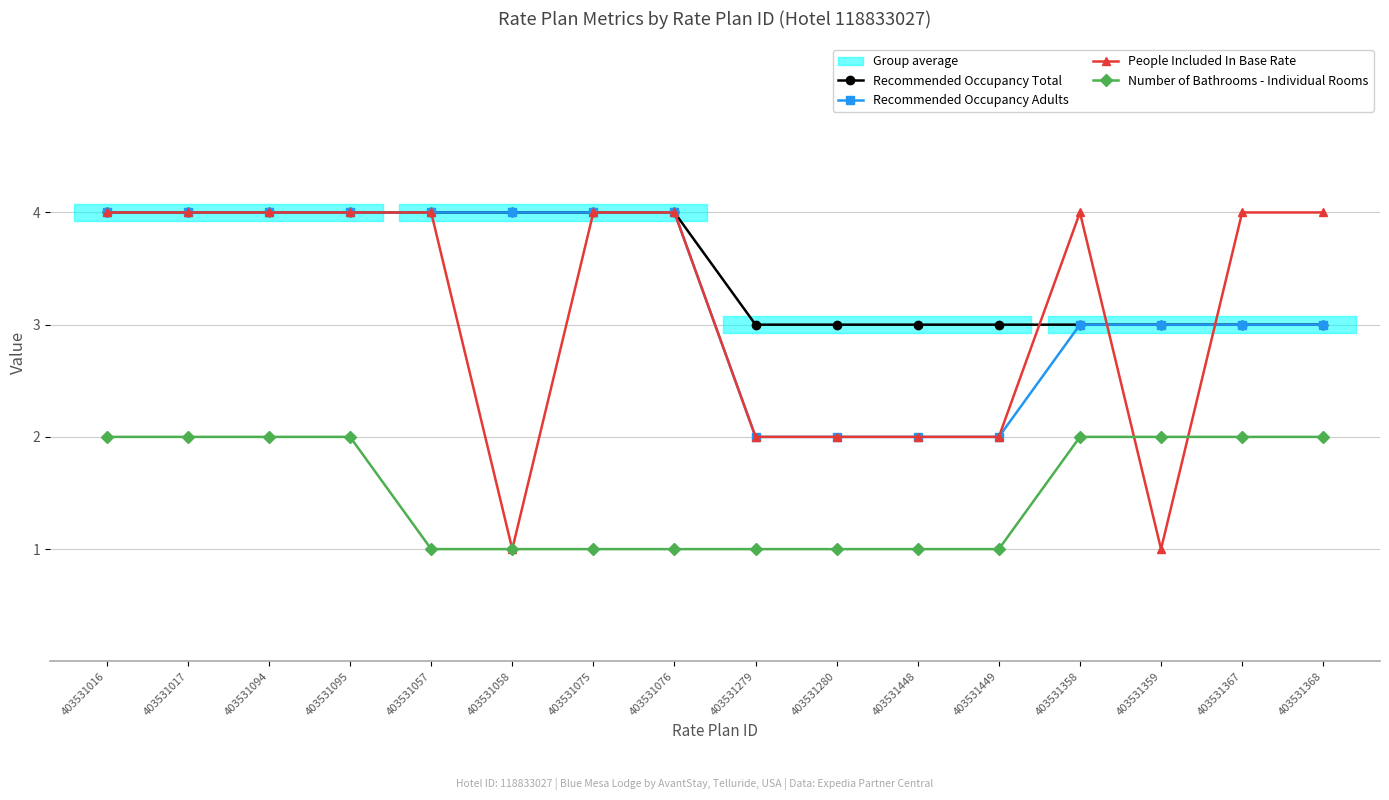

What is the highest value of the Recommended Occupancy Adults series?

4